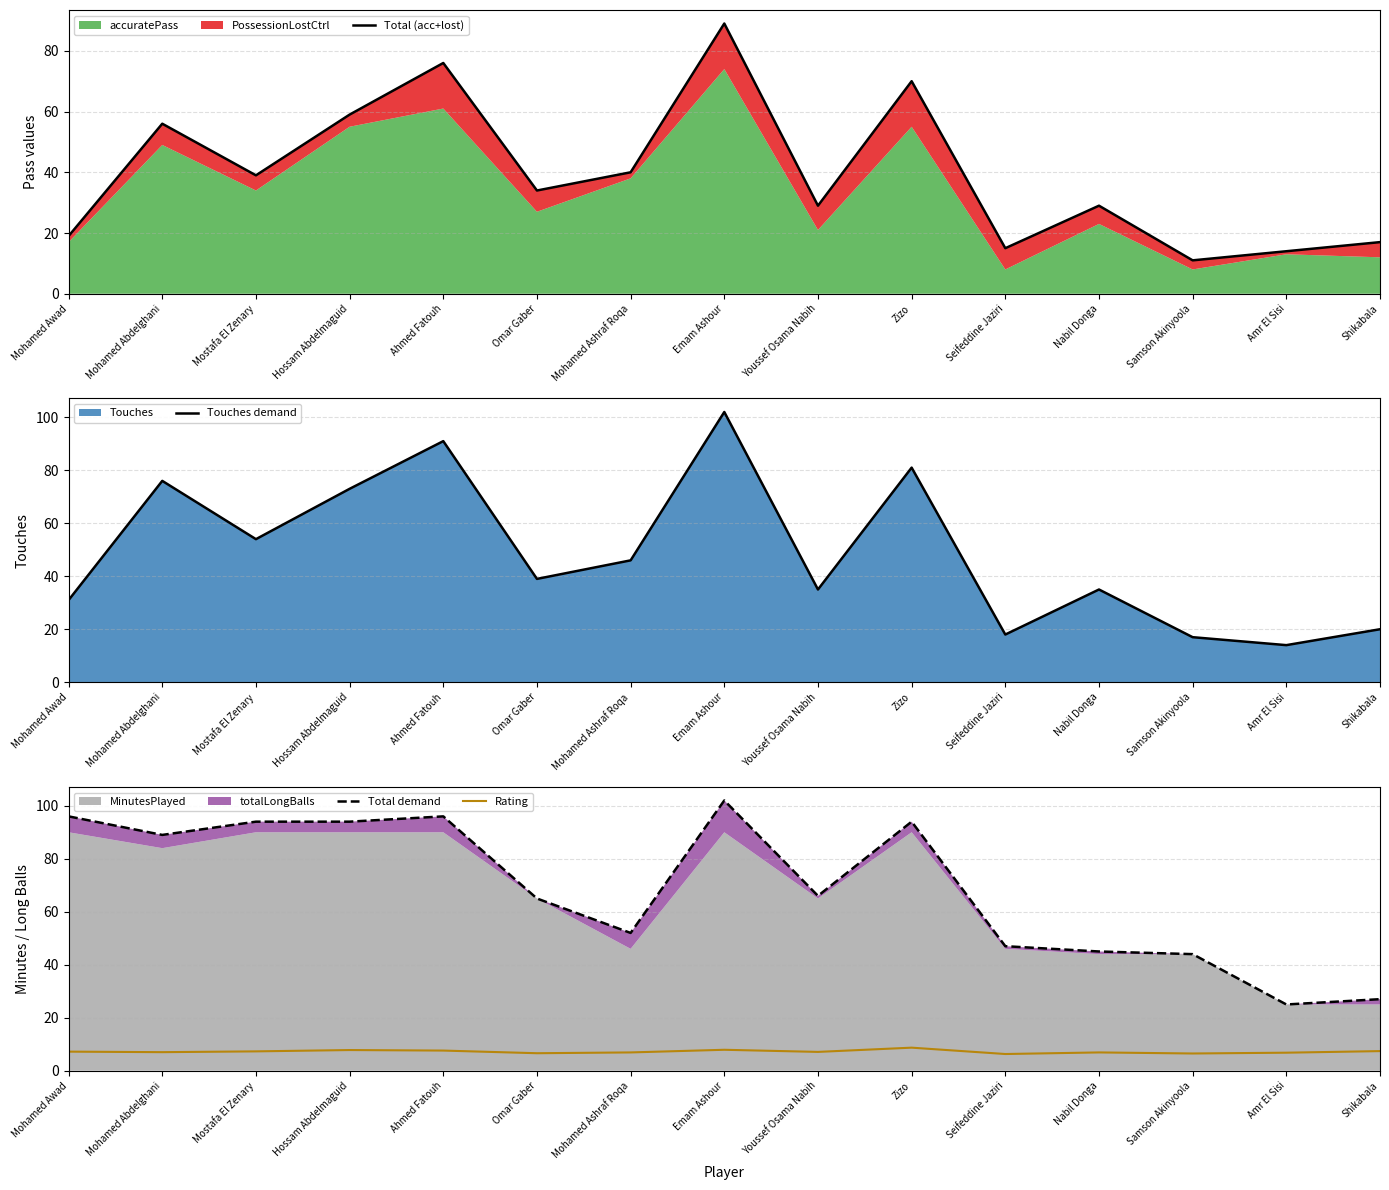

True or false: Rating has a value of 10.2 at Nabil Donga.

False